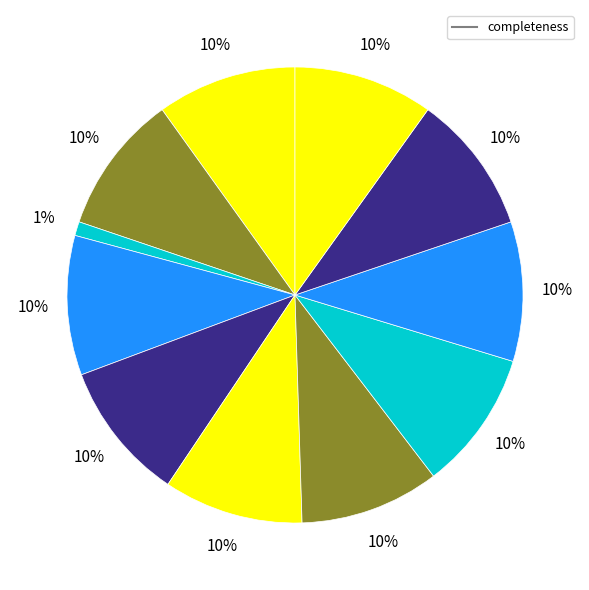

How many segments does this pie chart have?

11